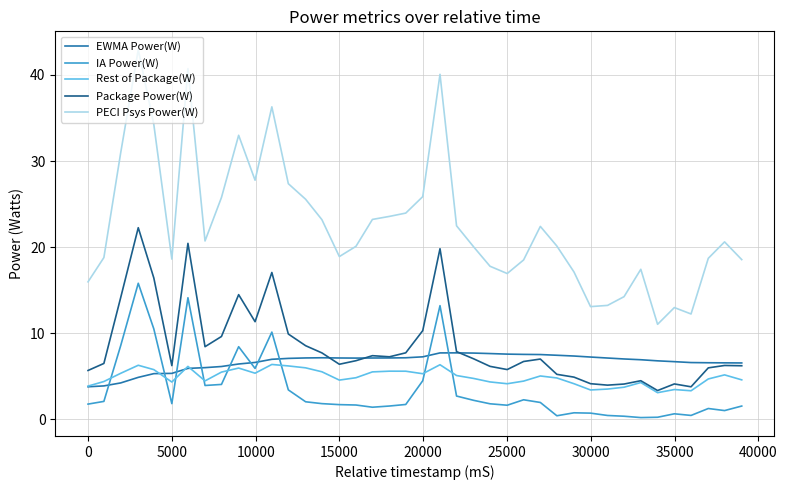

Which series has the widest spread of values?

PECI Psys Power(W)